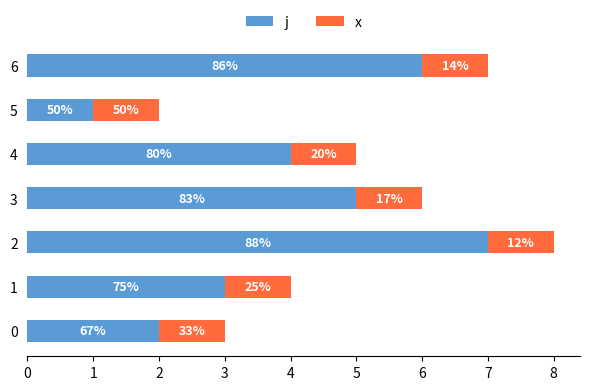

What are all the series names shown in the legend?

j, x